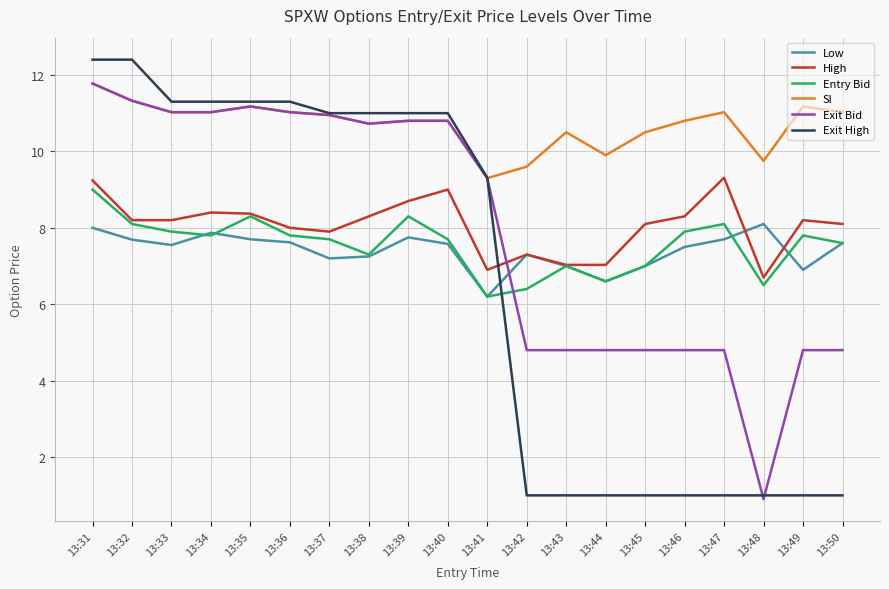

What is the average value of the Exit Bid series?

8.0